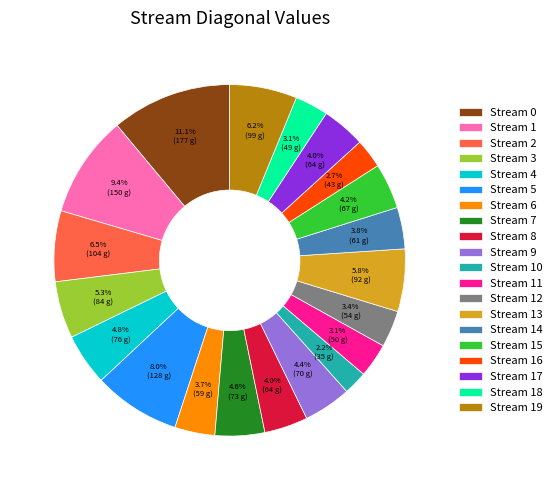

What is the ratio of the value at Stream 4 to the value at Stream 2?

0.7